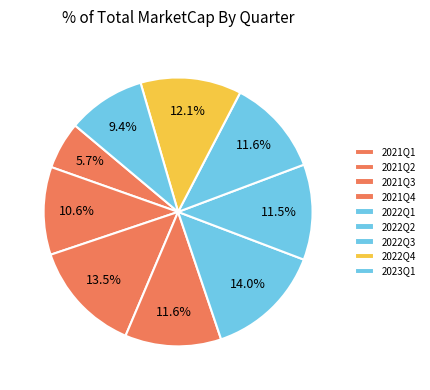

How many segments does this pie chart have?

9